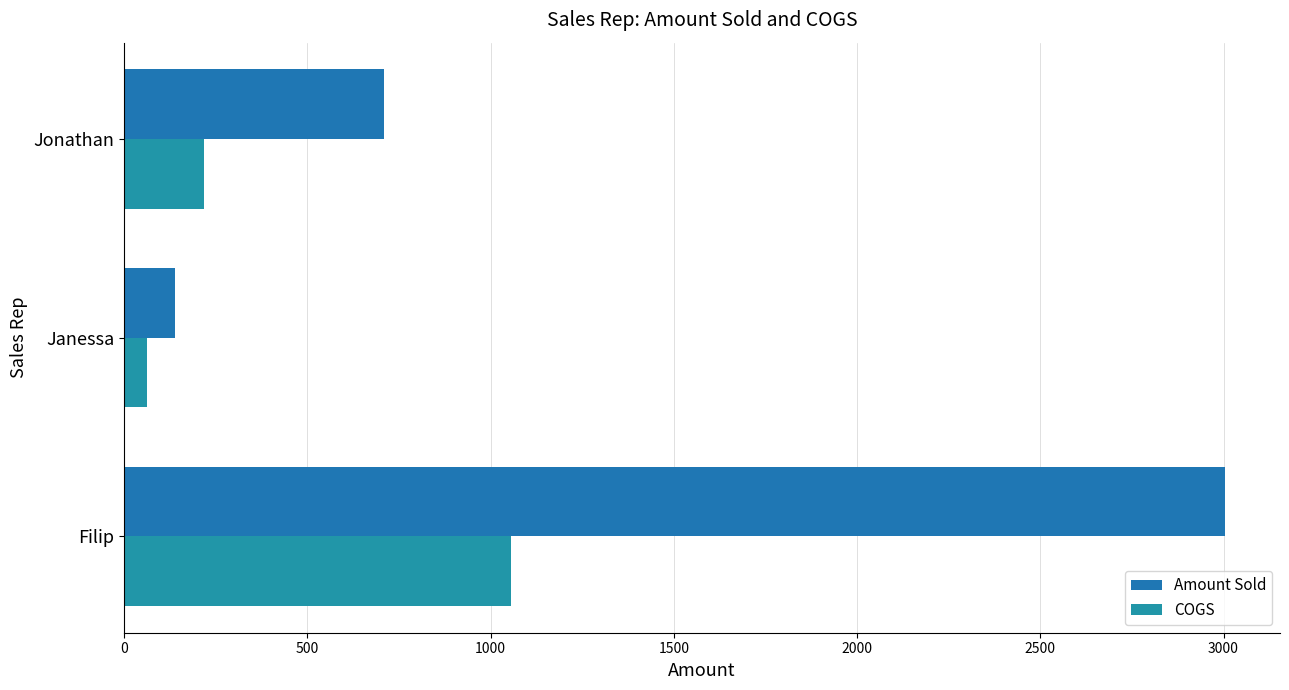

What is the value of the COGS bar at the 1st from the left?

1056.5